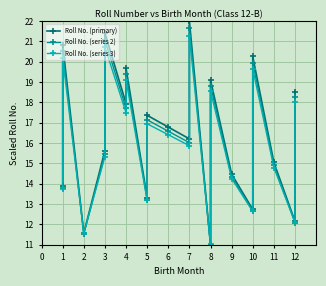

What is the sum of all Roll No. (primary) values?

330.0